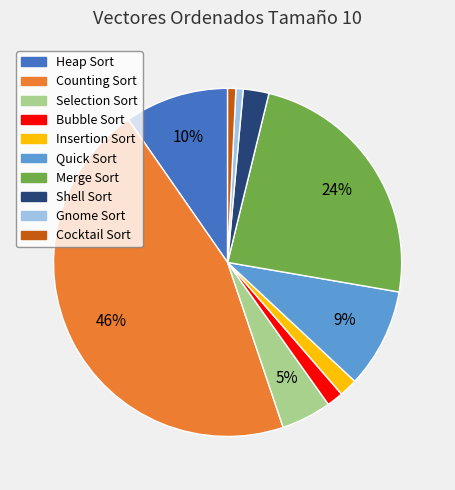

Count the number of slices in the pie.

10